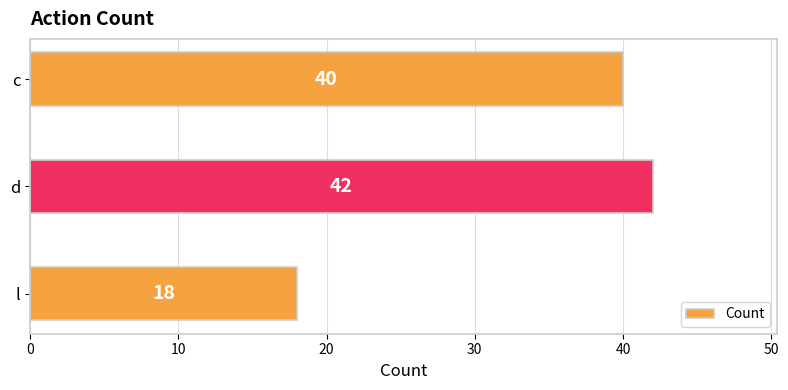

The chart shows a value of 9 at d. True or false?

False